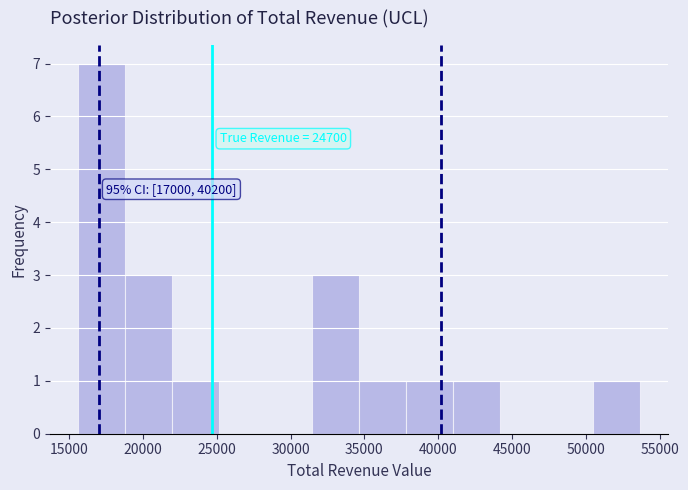

Over which range of the x-axis is the bar tallest?

15500 to 19000